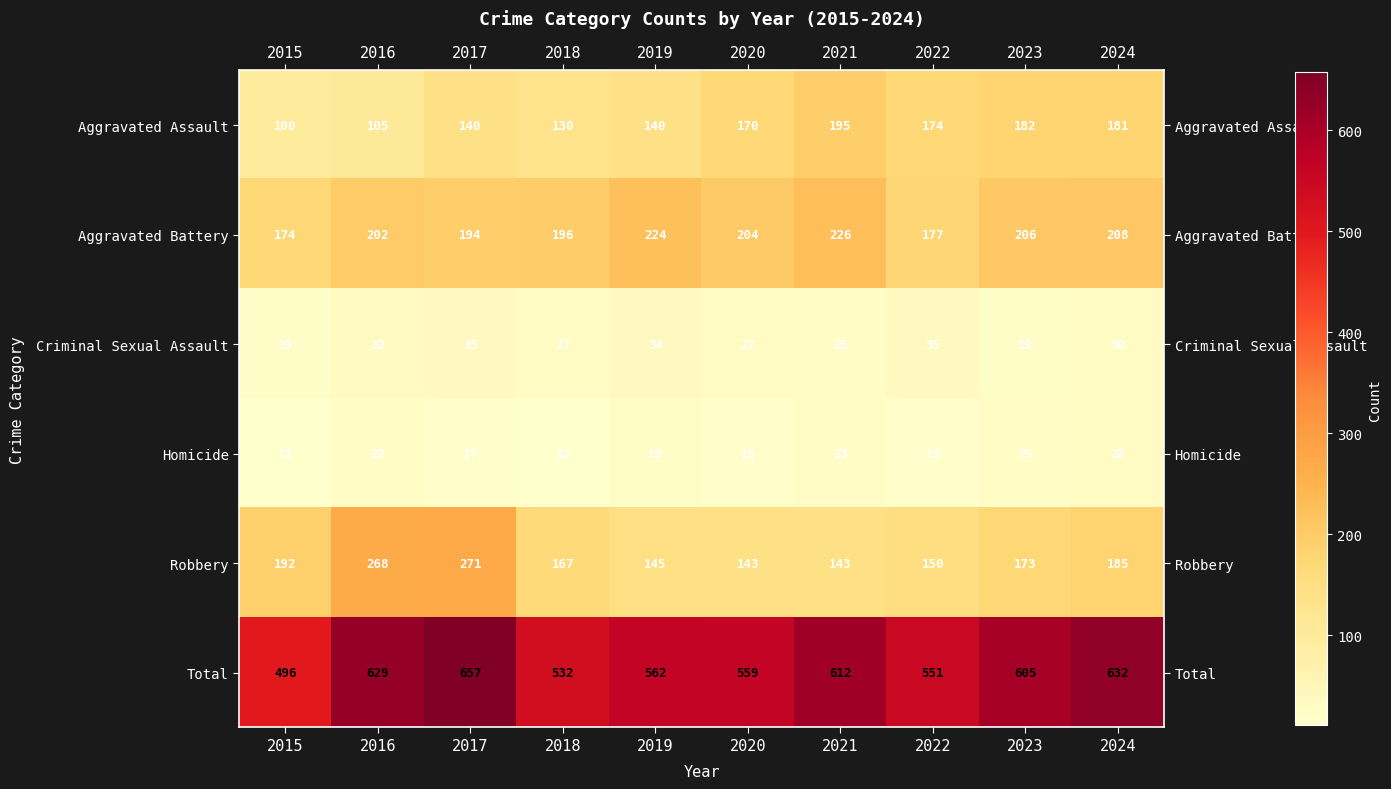

Which label corresponds to the smallest value in the chart?

2015